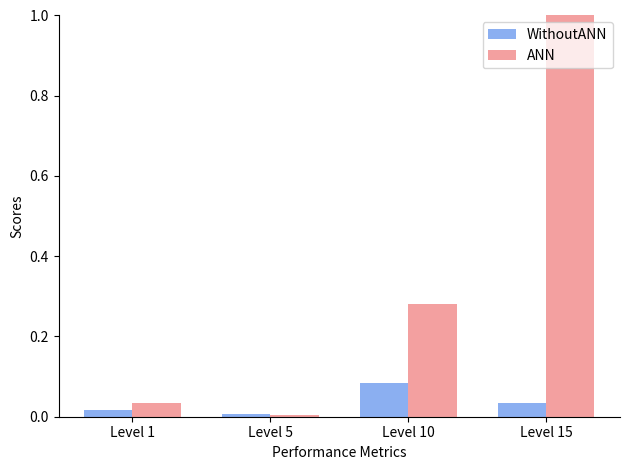

Which series changed the most between Level 10 and Level 15?

ANN